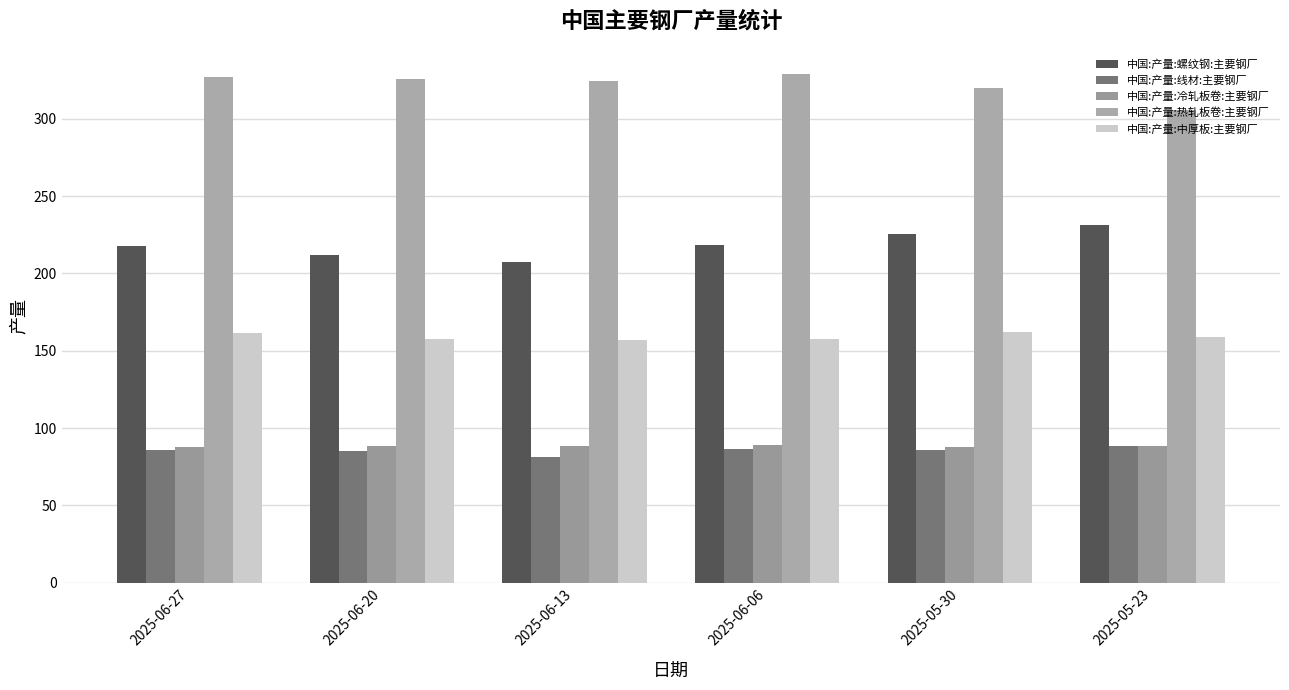

What is the difference between the maximum and second lowest values in the 中国:产量:线材:主要钢厂 series?

3.2